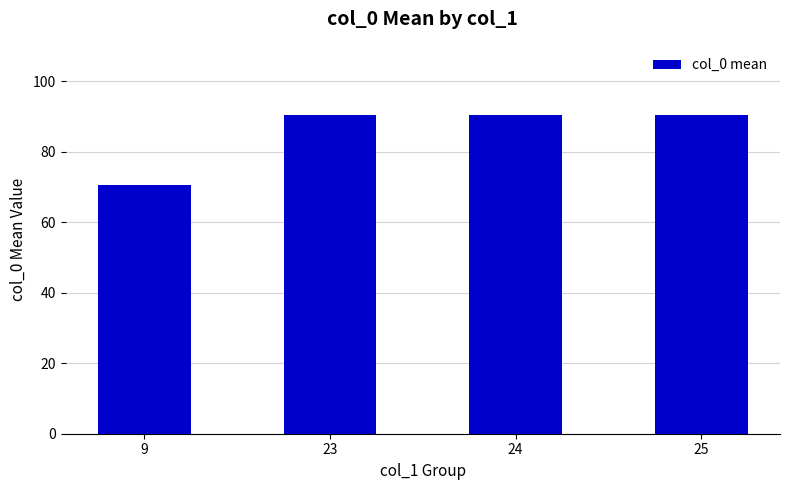

What is the sum of the values at 23 and 24?

181.0